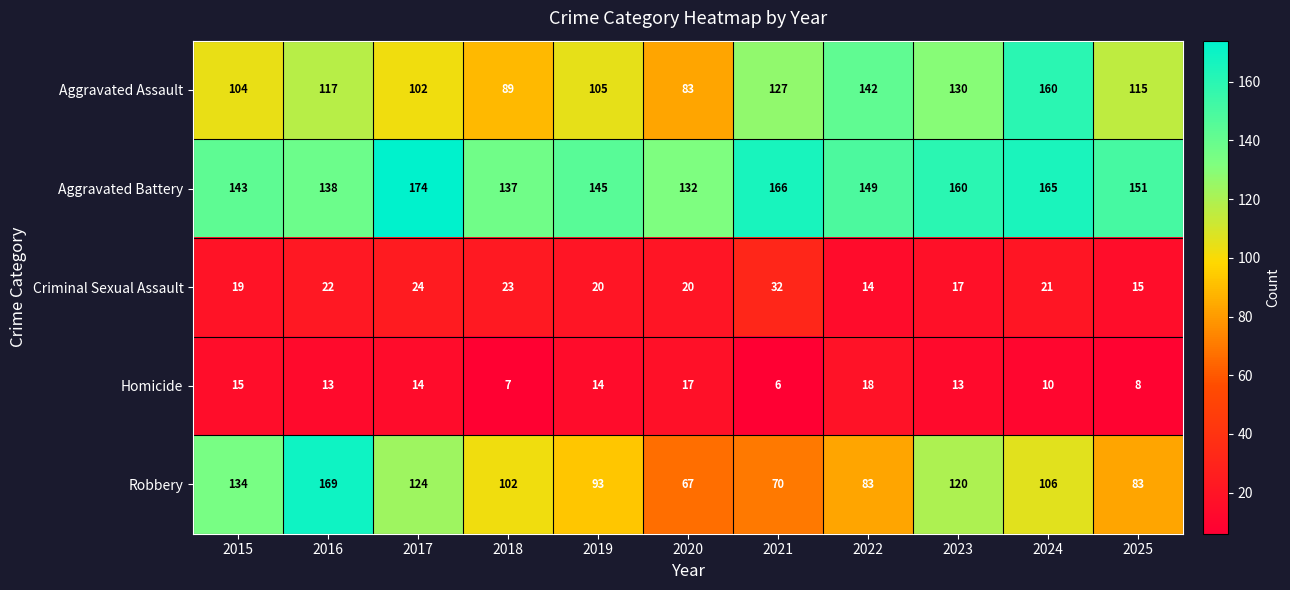

At which category does the chart reach its minimum across all series?

2021